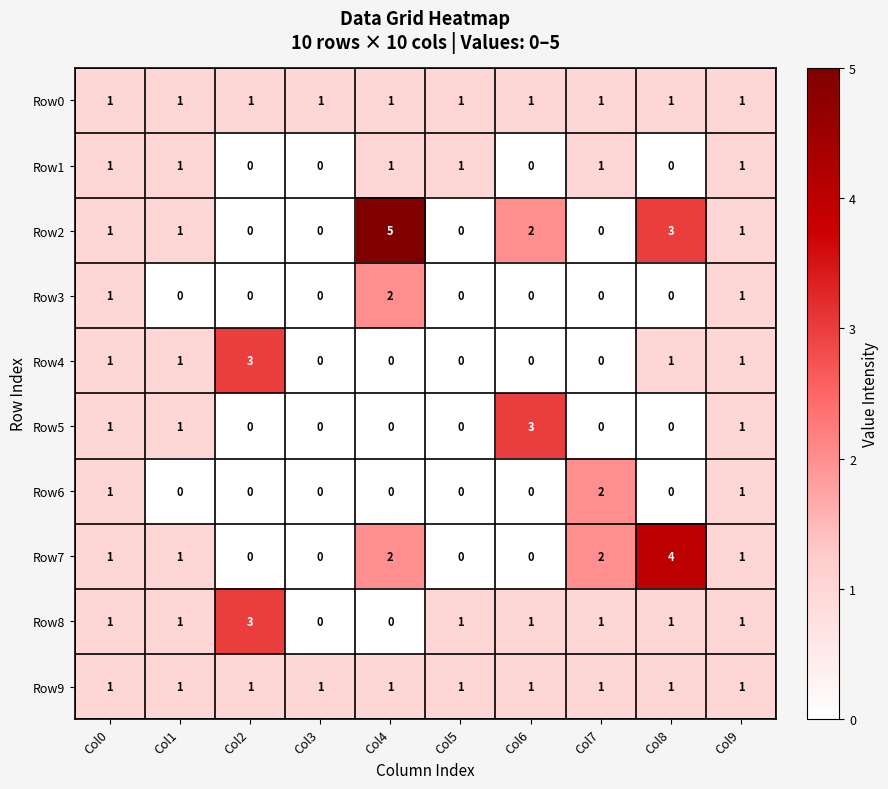

The Row9 series shows 1 at Col4. True or false?

True